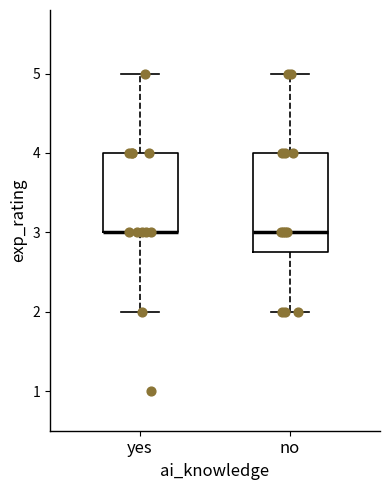

Reading left to right, read every box against the y-axis: the position of its median line, the range the box covers, and the ends of its whiskers. The values are not printed on the chart, so give them approximately, as read against the axis.

yes: median 3.0 (drawn on the box's lower edge), box 3.0 to 4.0, whiskers 2.0 to 5.0
no: median 3.0, box 2.8 to 4.0, whiskers 2.0 to 5.0